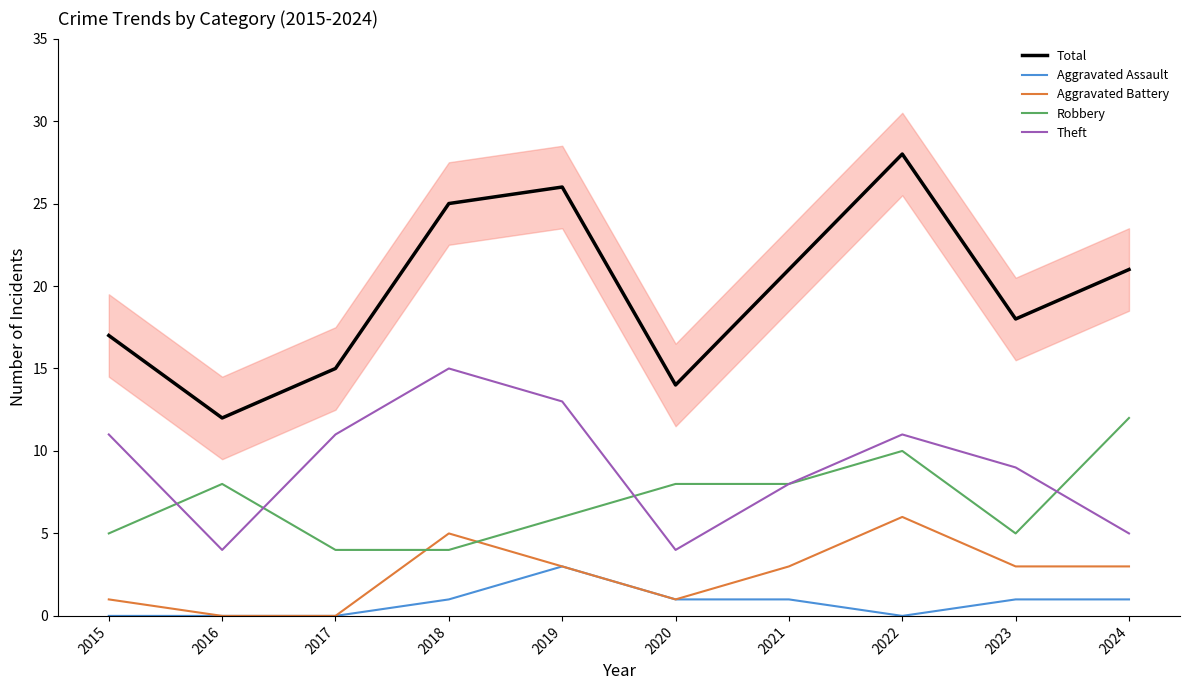

List the series in order of their peak value, highest first.

Total, Theft, Robbery, Aggravated Battery, Aggravated Assault